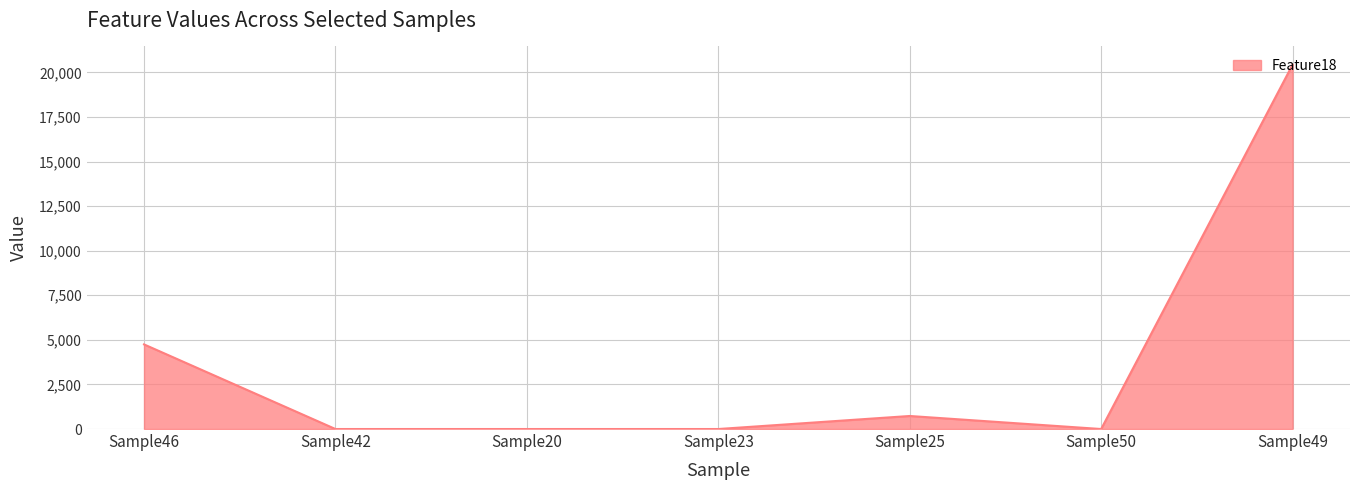

Where is the data nearest to the value 10215?

Sample46